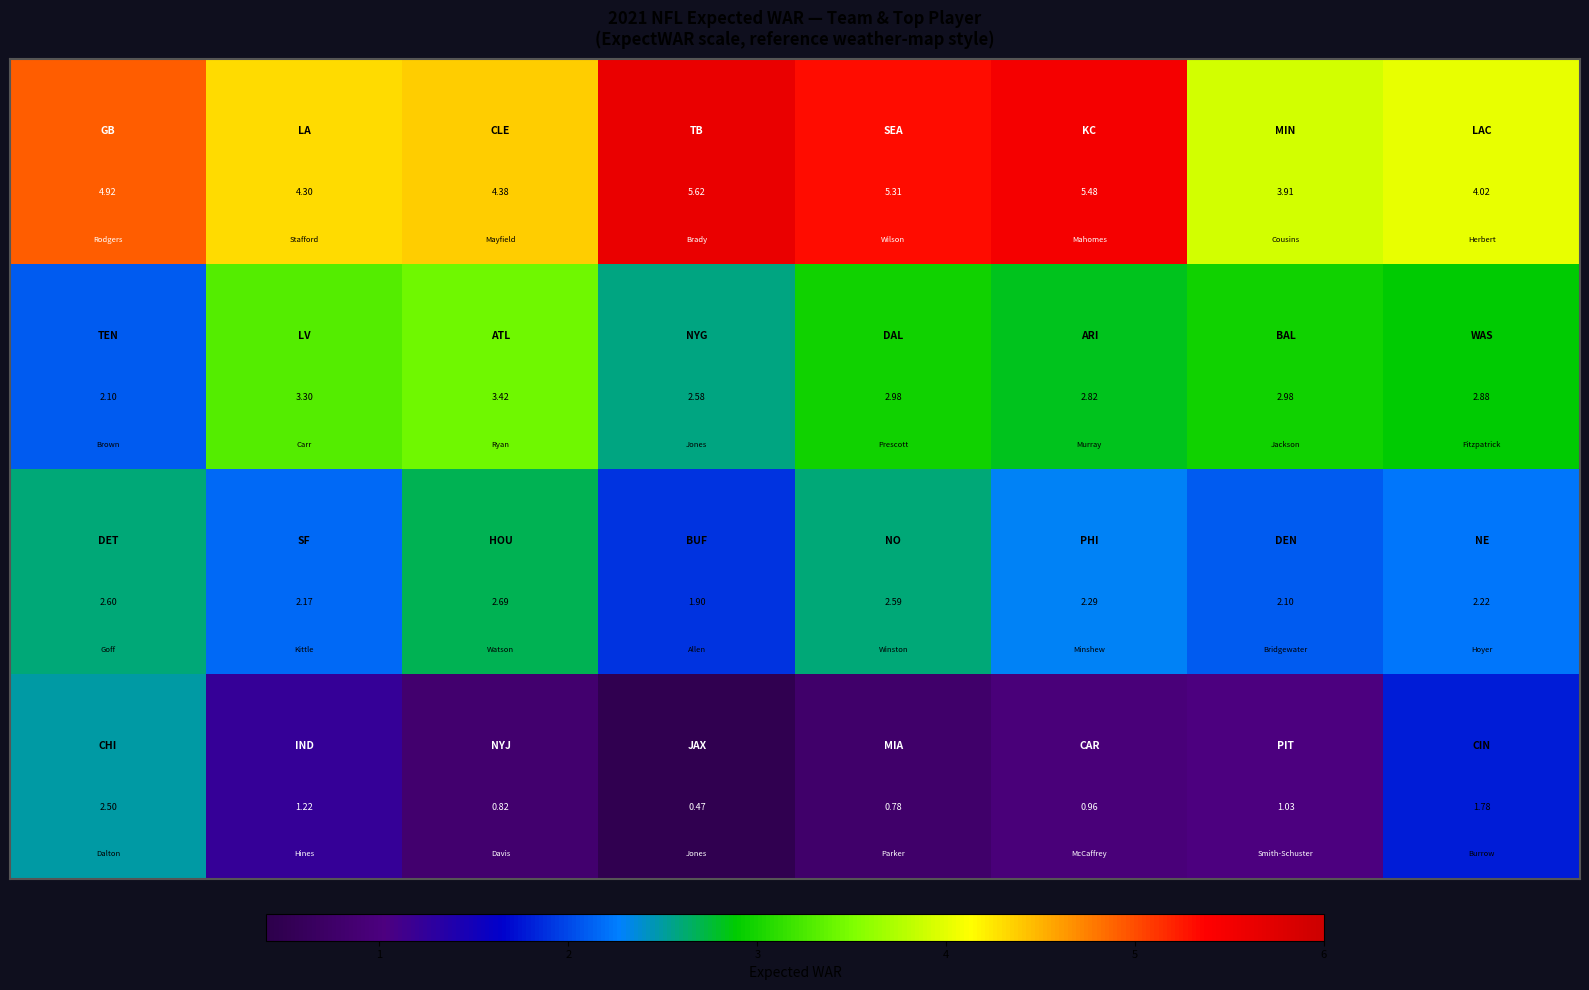

How many categories are shown in the chart?

8